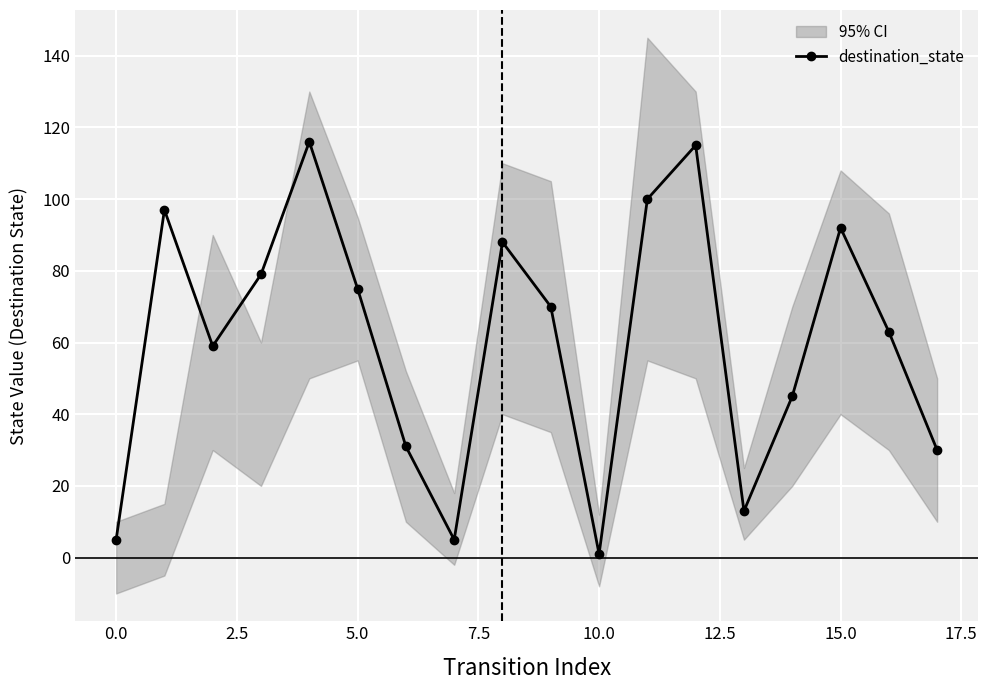

How many interior local peaks does the destination_state series have?

5